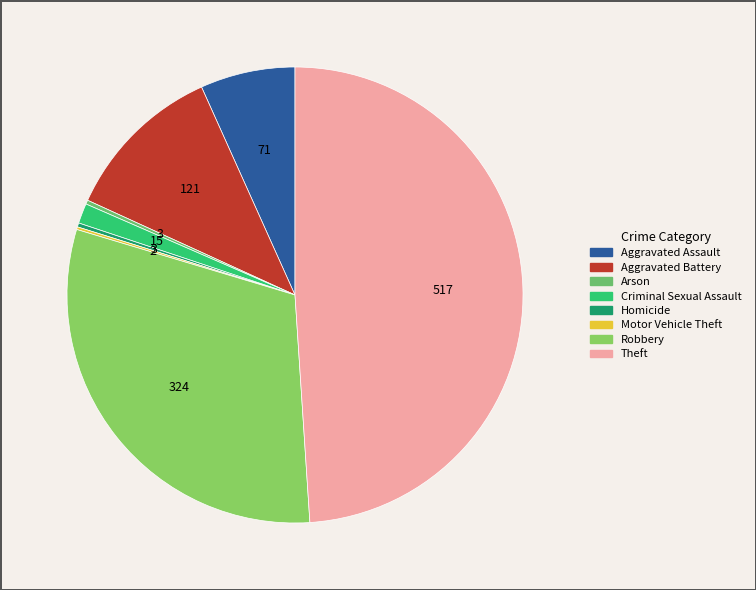

Count the number of slices in the pie.

8